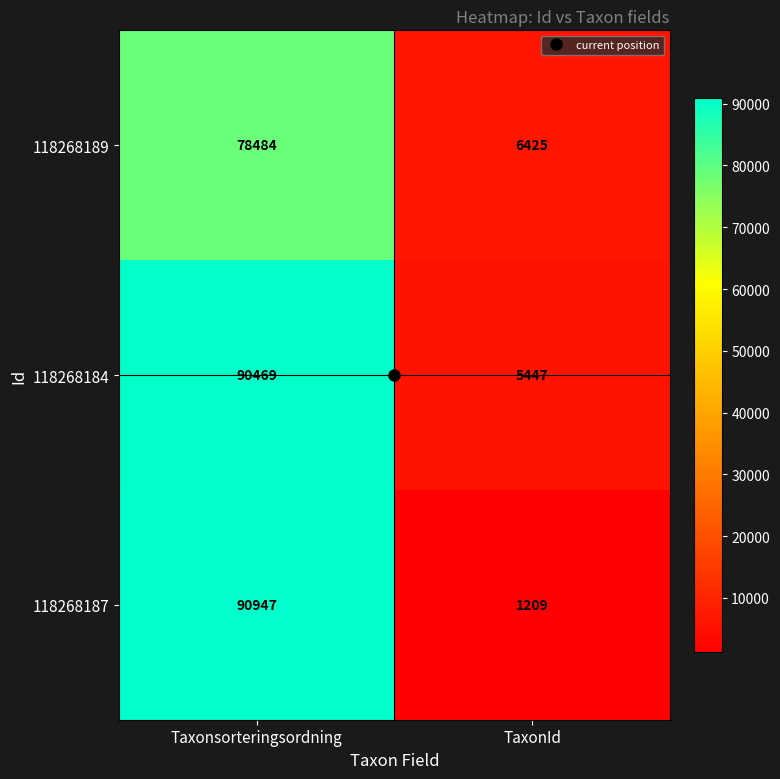

At how many categories does at least one series exceed 24548?

1